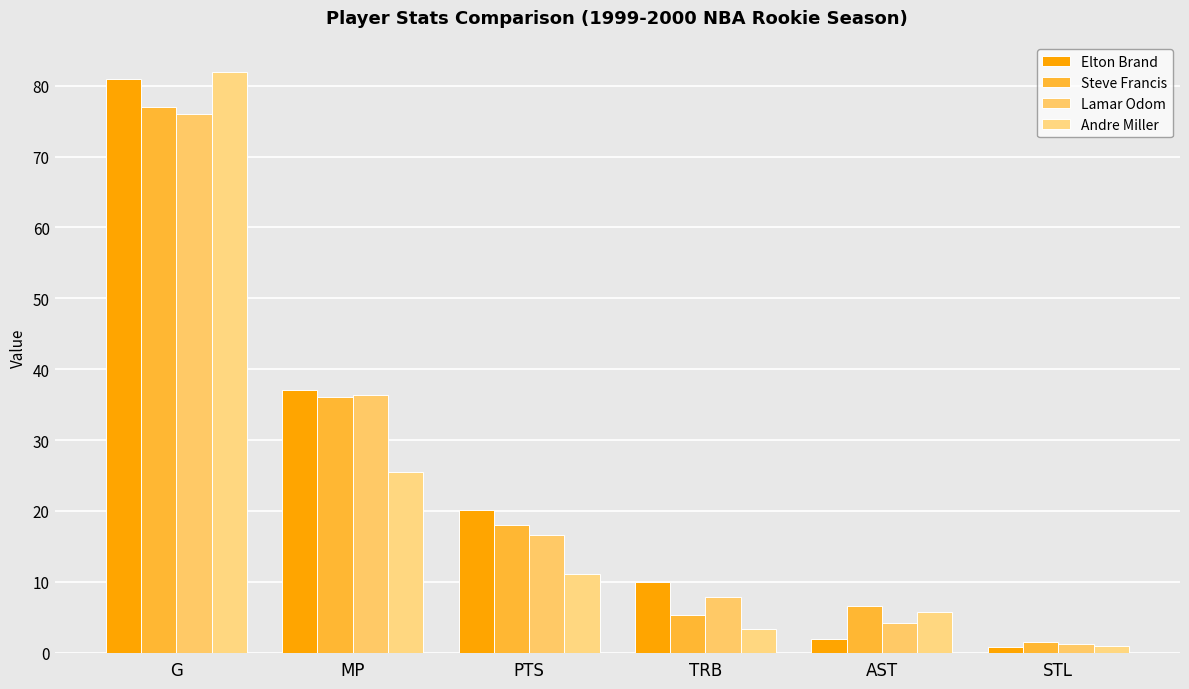

At which label does Elton Brand reach its minimum?

STL